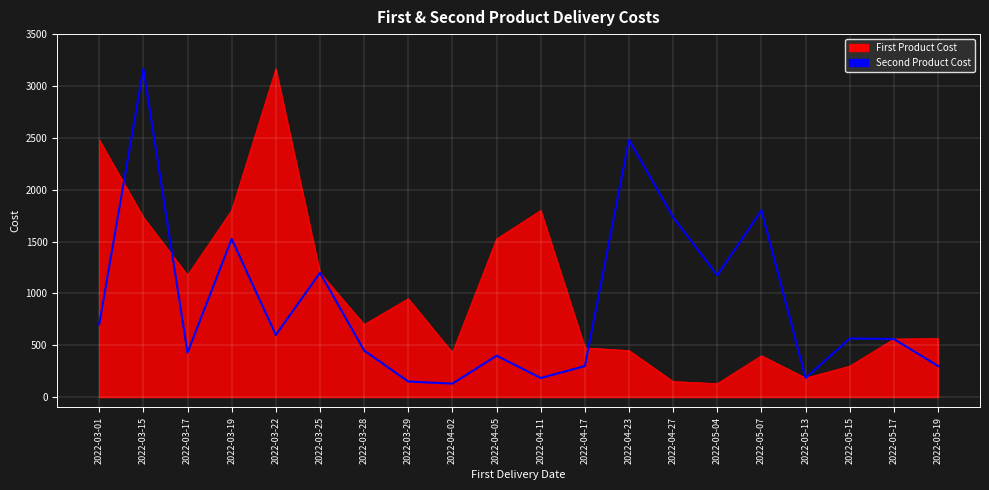

What position from the right is 2022-03-01?

20